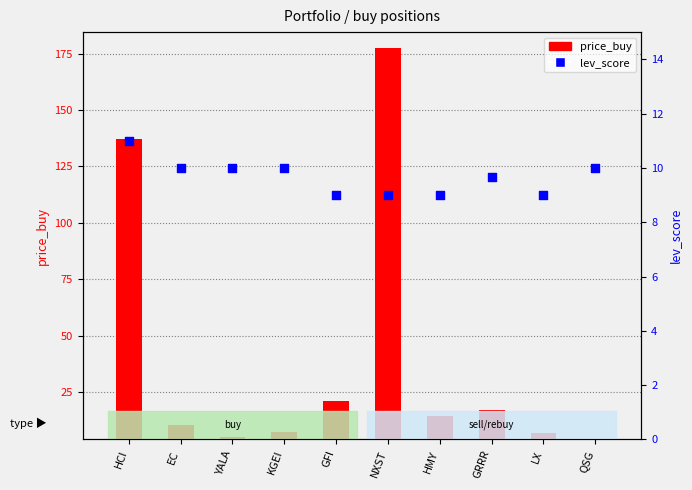

Is the value of lev_score at HCI greater than the value of price_buy at GFI?

No